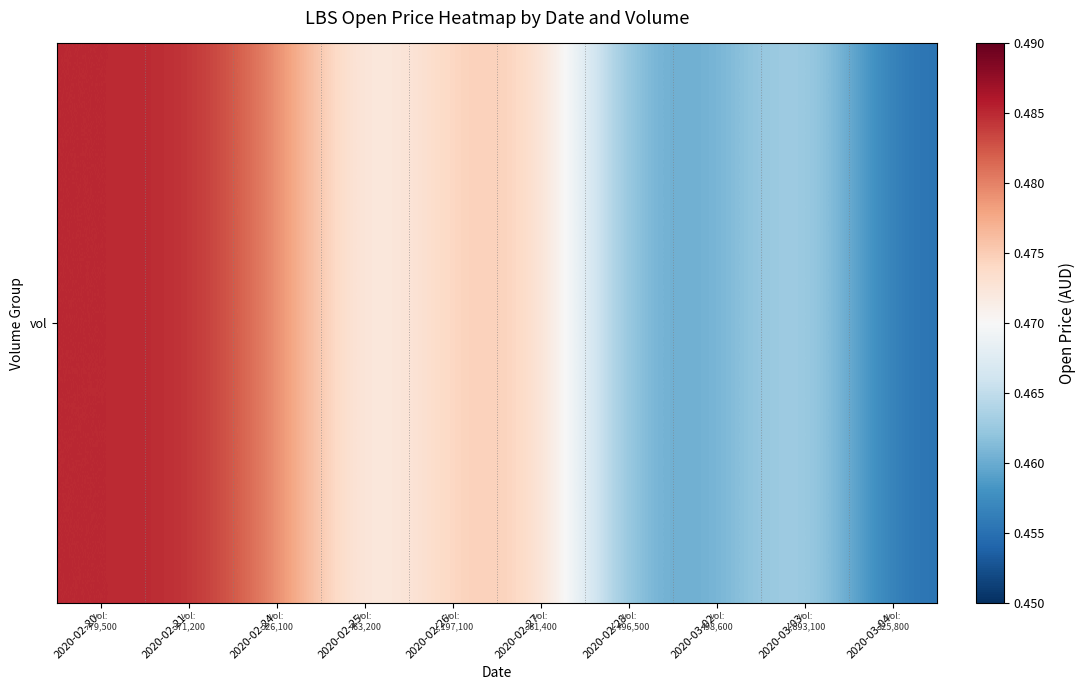

Which label corresponds to the largest value in the chart?

2020-02-20